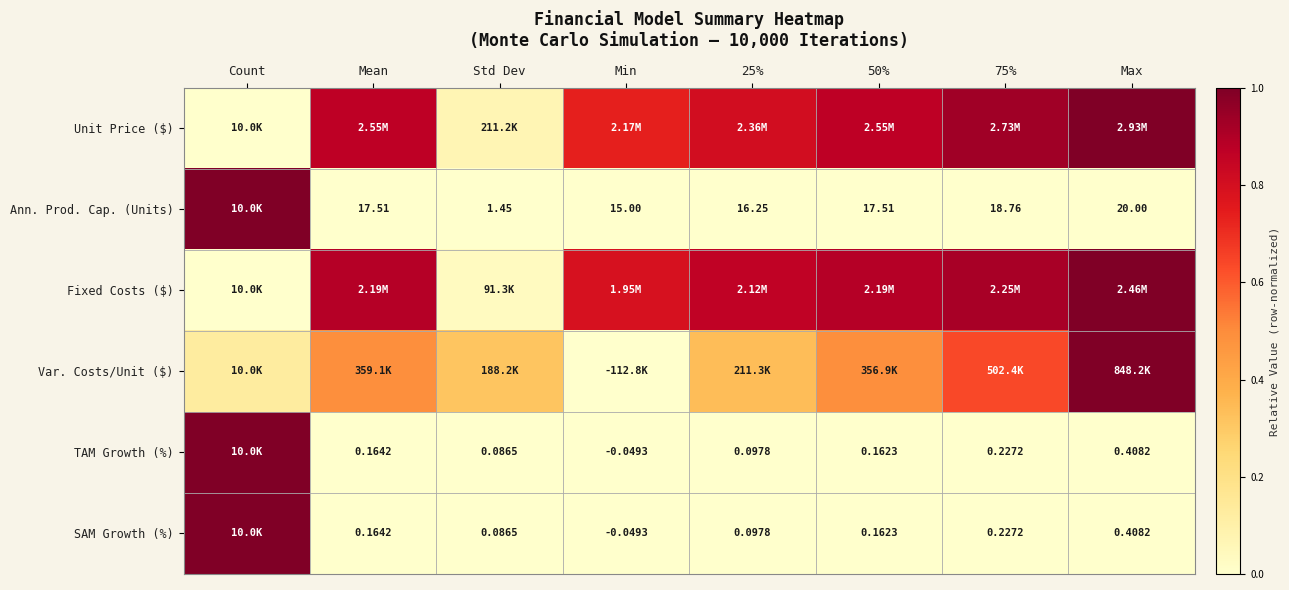

Count the number of data series in this chart.

6